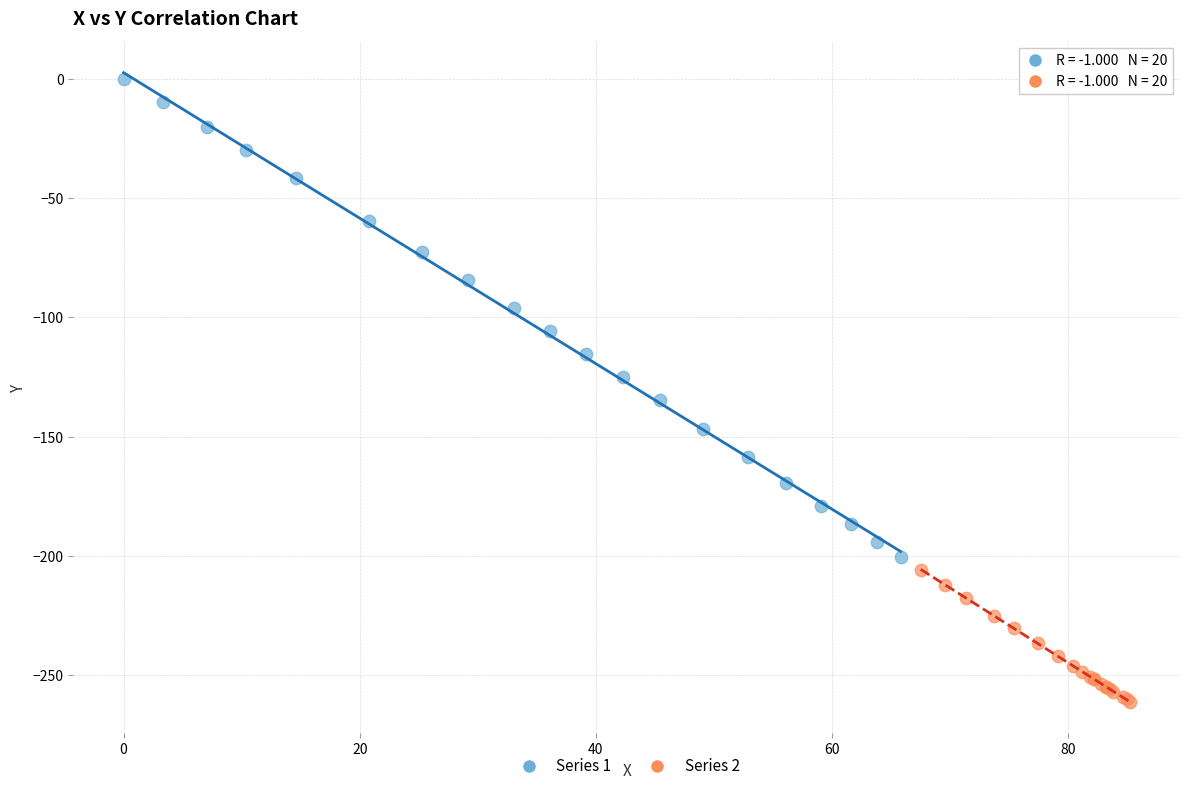

Which series contains the highest Y value?

Series 1